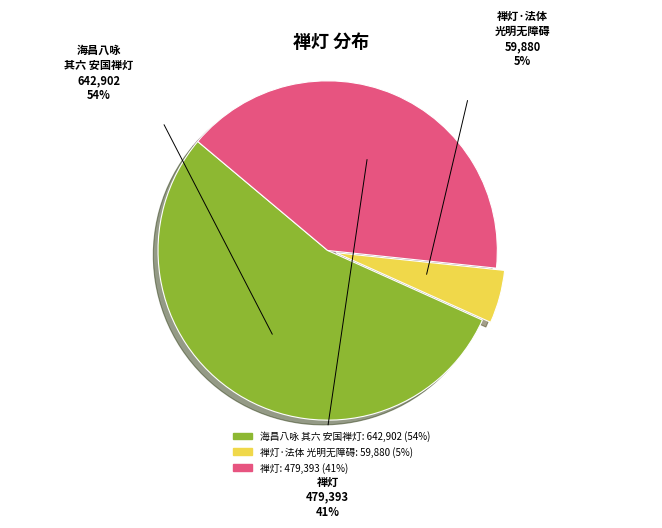

Count the number of slices in the pie.

3